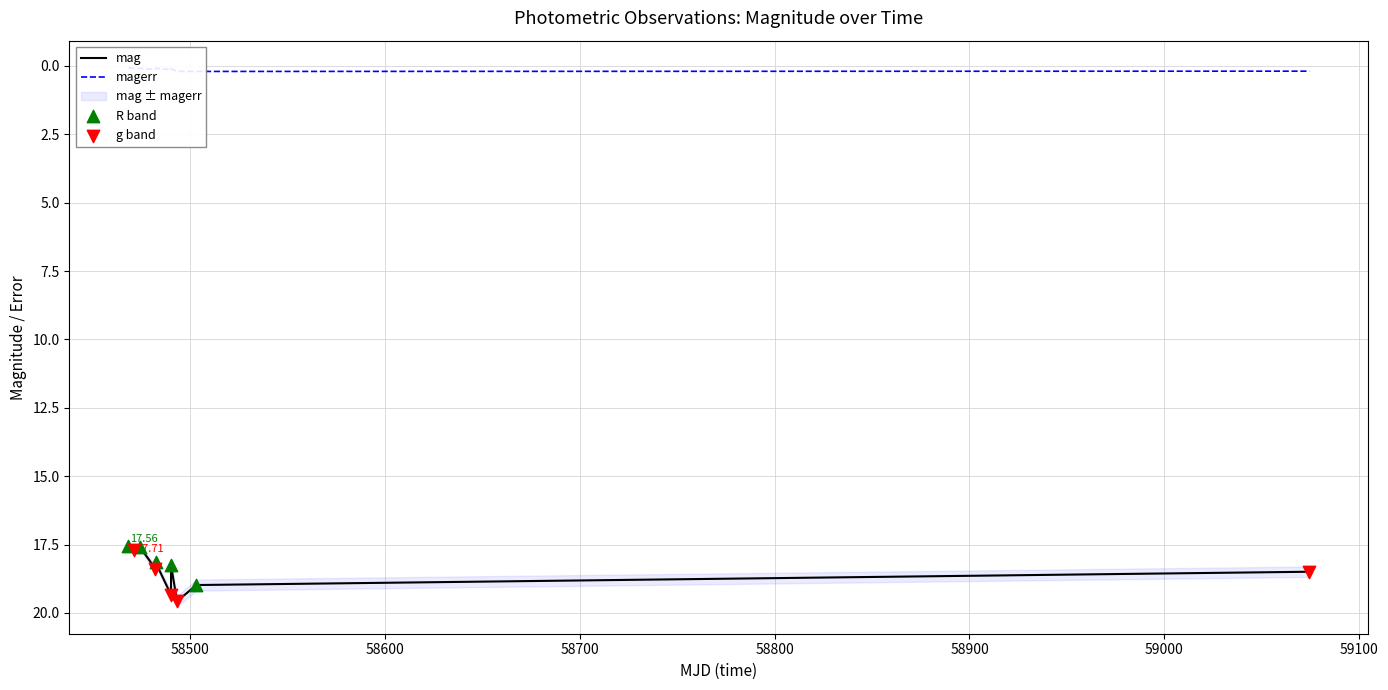

Which series contains the highest Y value?

mag